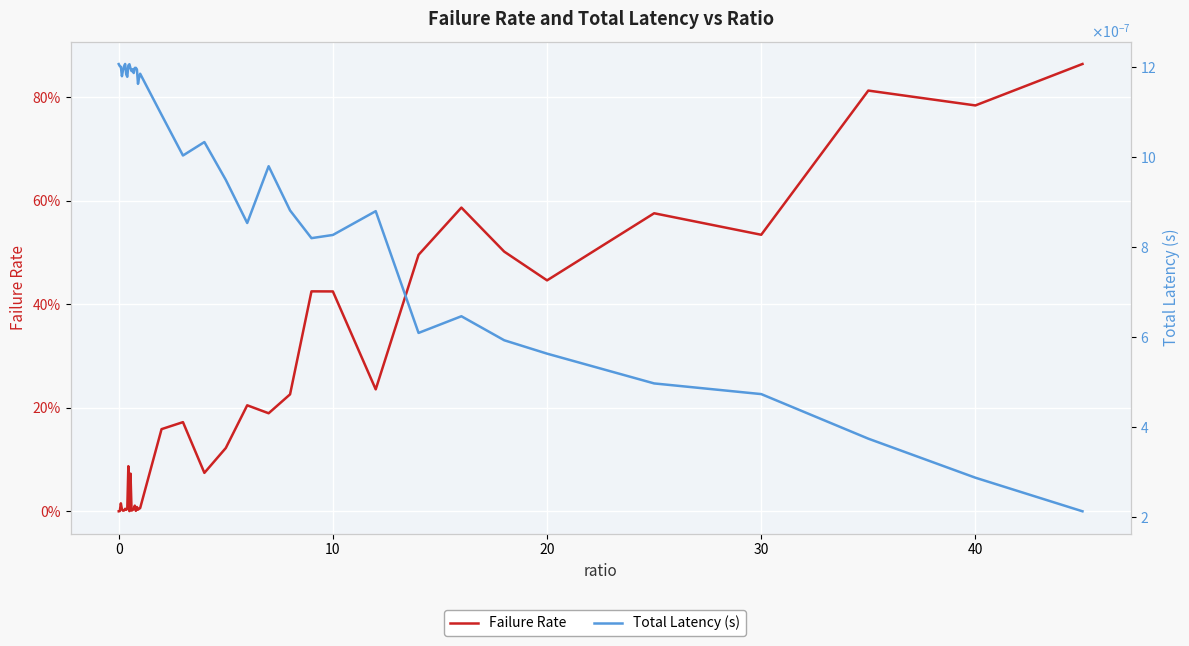

True or false: Total Latency (s) has more than 1 interior local peaks.

True